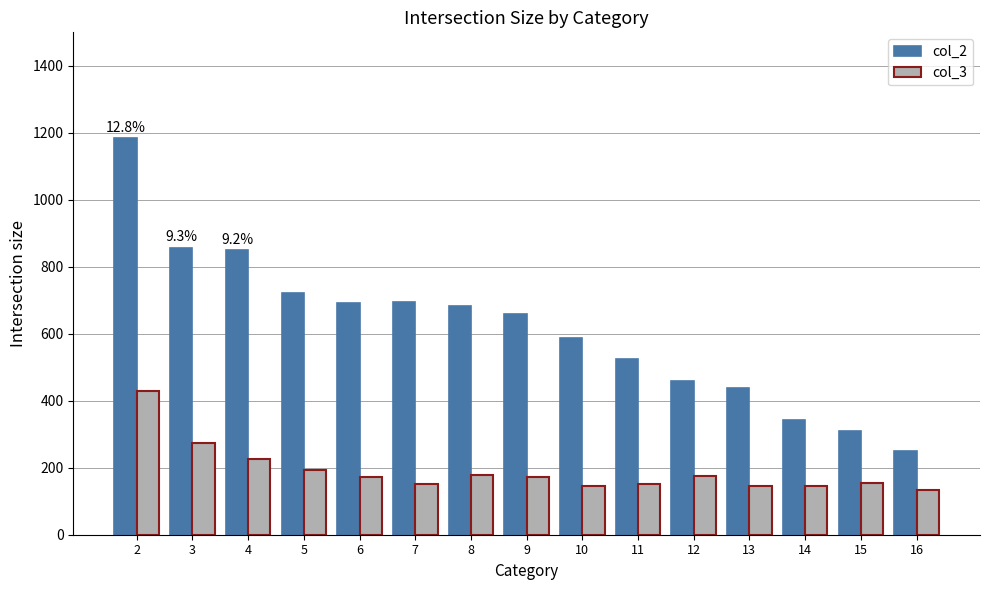

Count the number of data series in this chart.

2